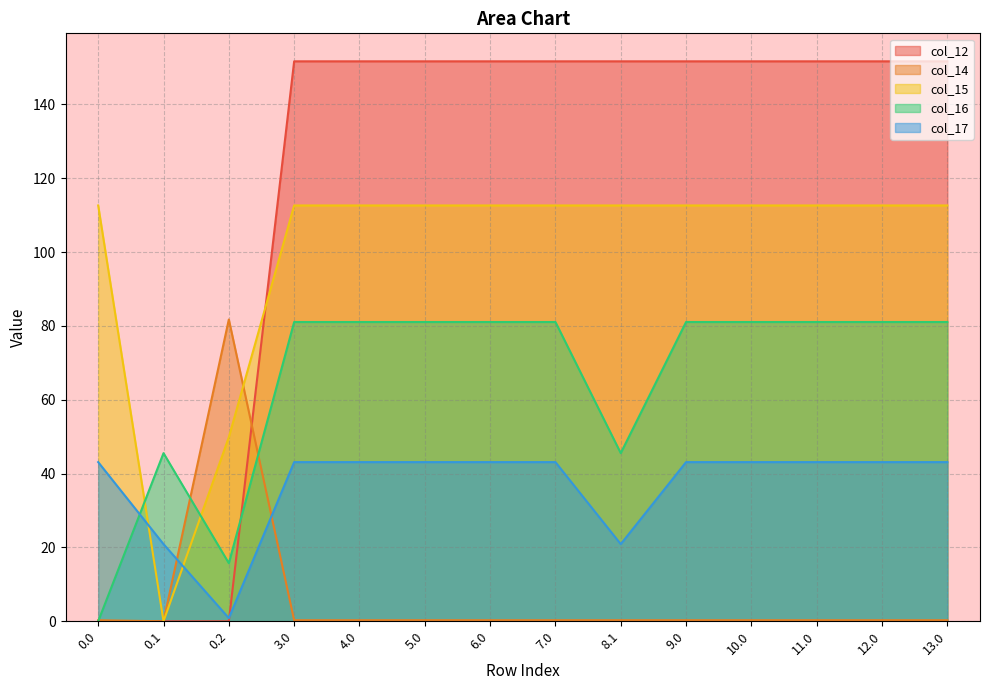

What is the difference between the second highest and second lowest values in the col_12 series?

151.7